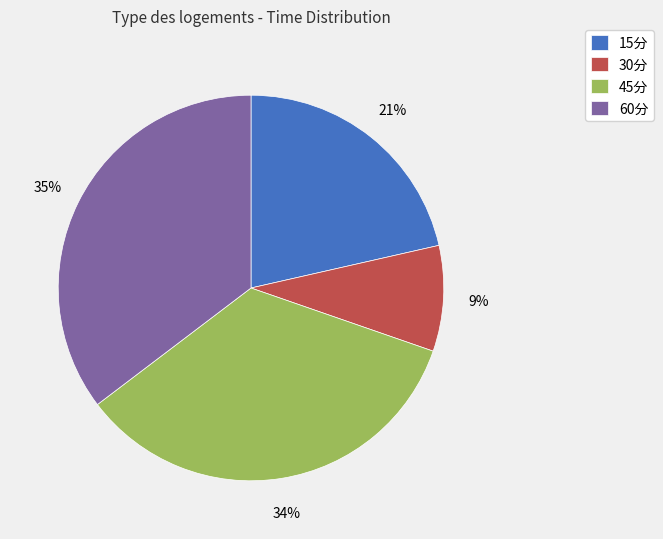

What is the largest slice in the pie chart?

60分